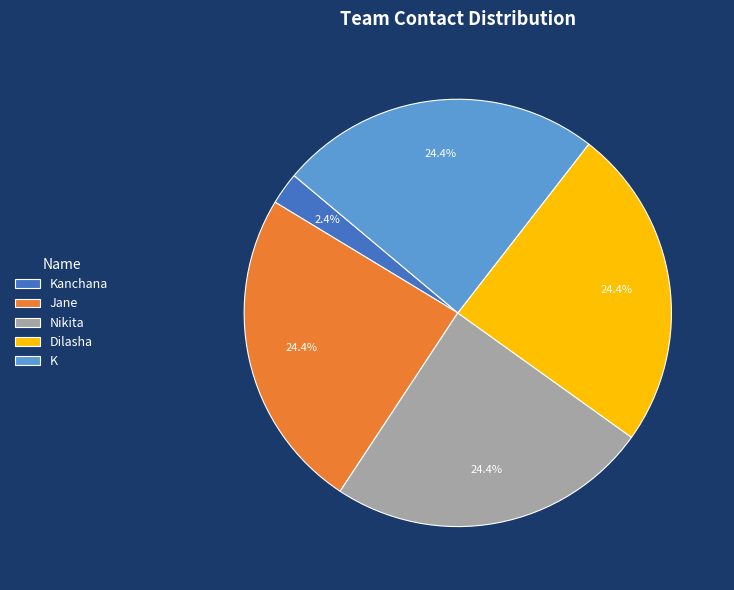

What is the ratio of the value at Nikita to the value at Jane?

1.0